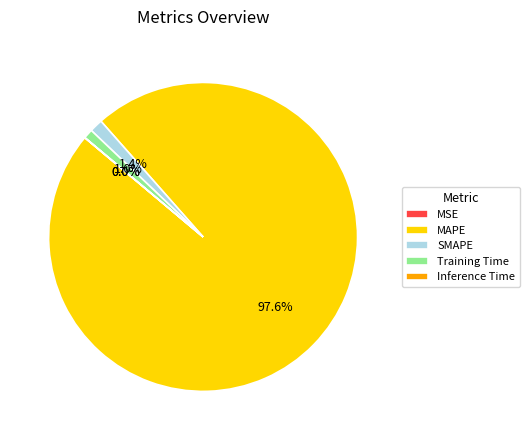

How much of the chart is everything except MAPE?

2.4%